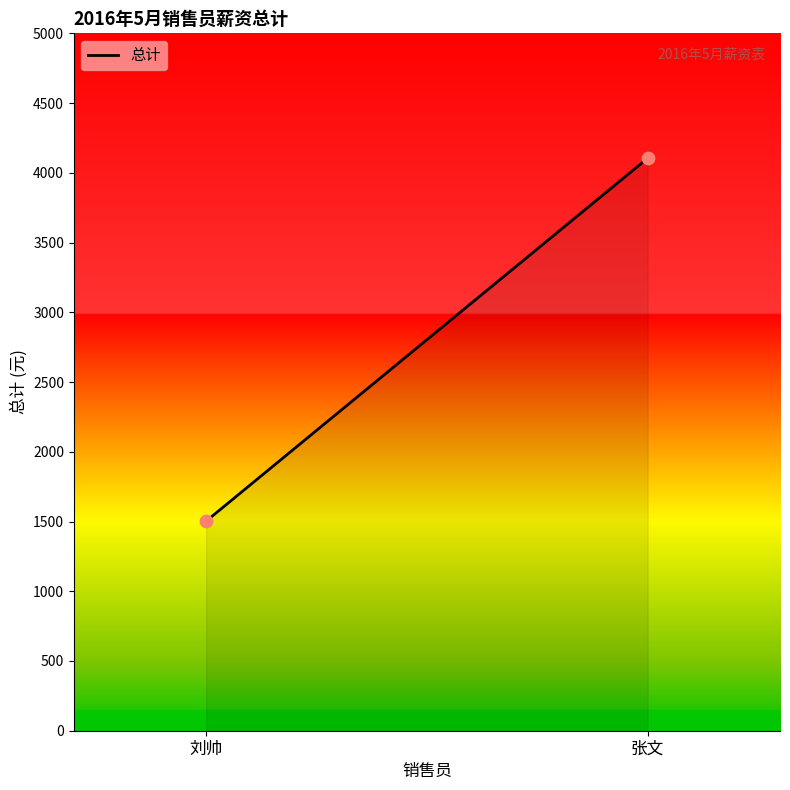

What is the minimum value shown in the chart?

1503.0